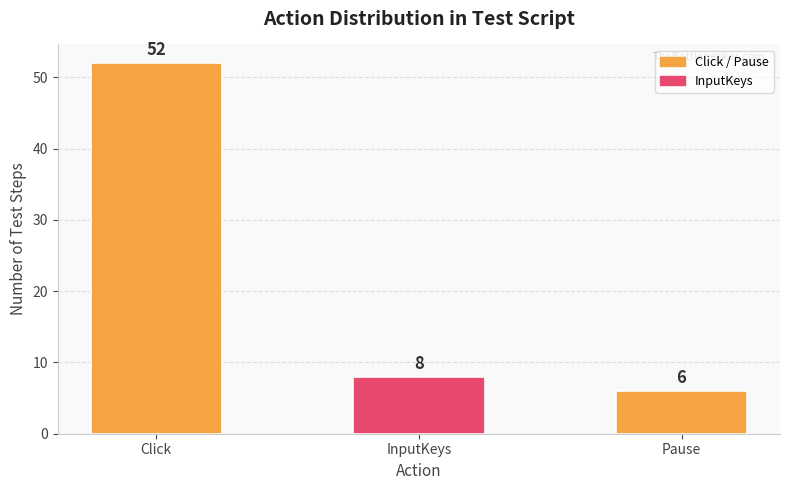

True or false: the data shows 52 at Click.

True